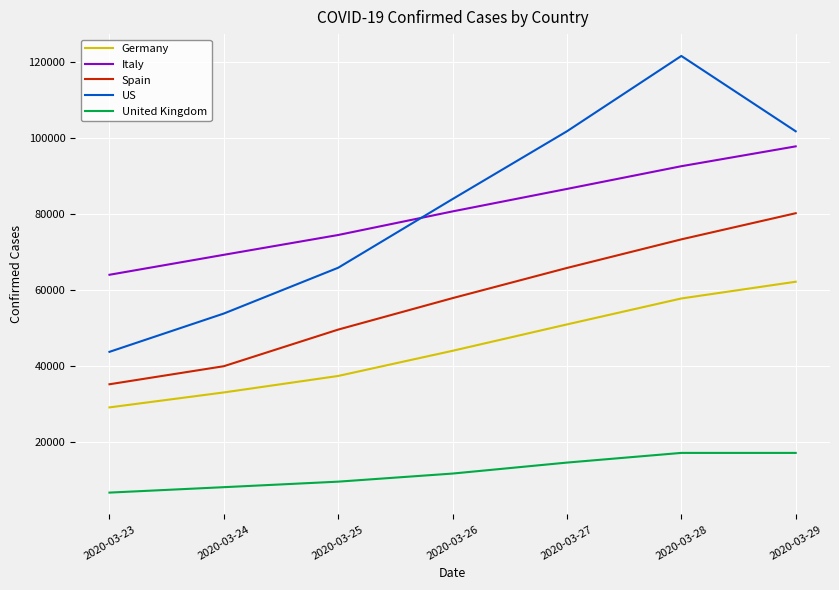

True or false: Italy has more than 0 interior local peaks.

False